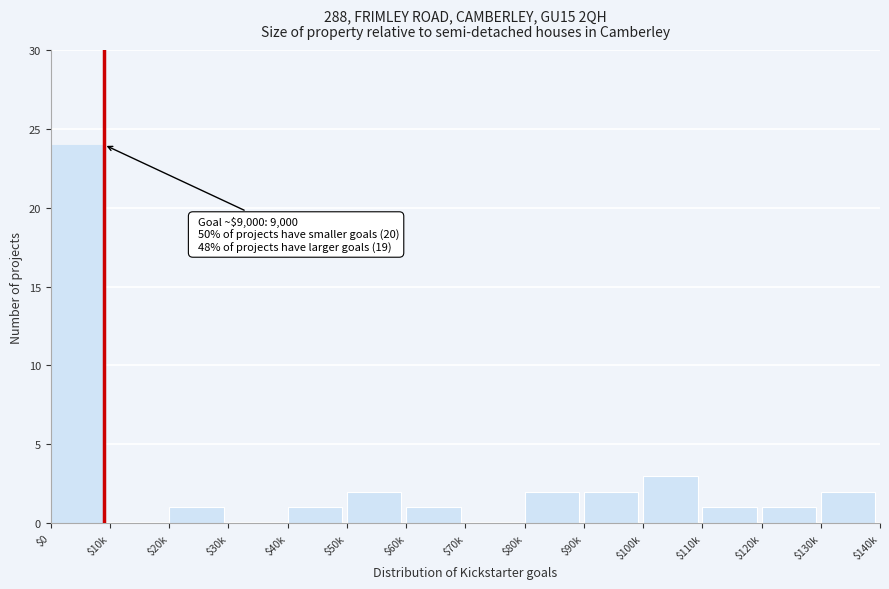

Is it true that the value at $70k is 13?

False